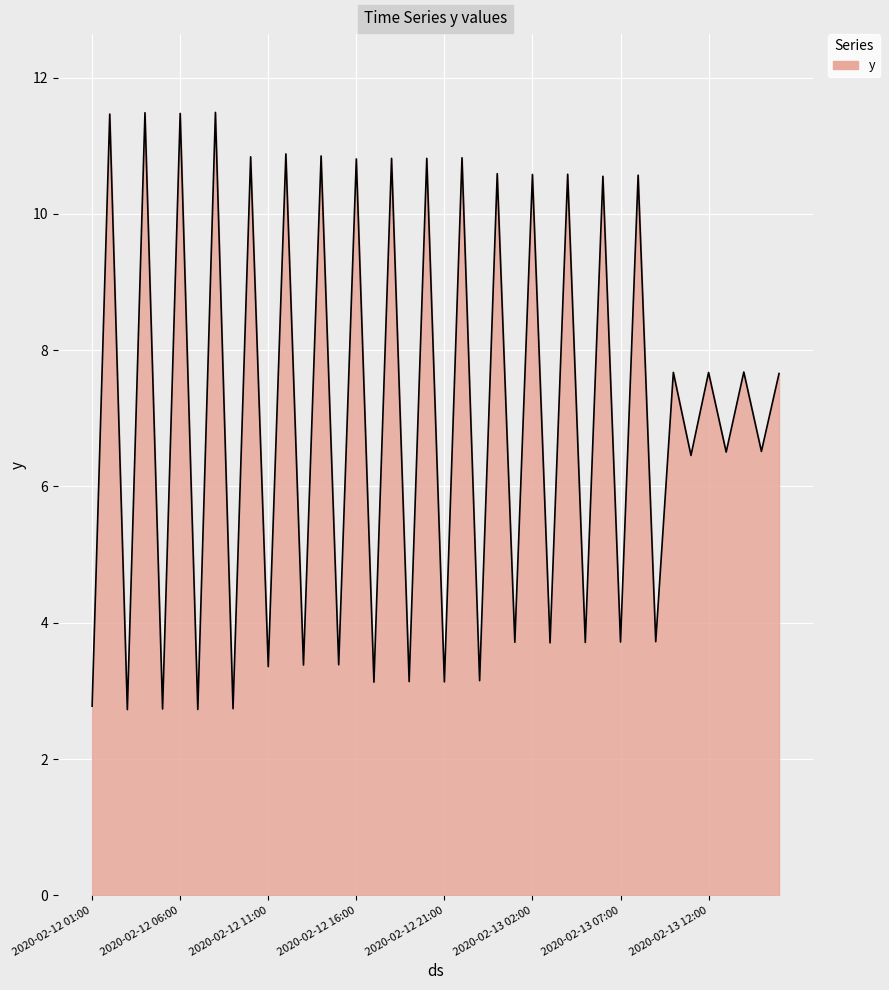

What is the greatest value displayed?

11.5